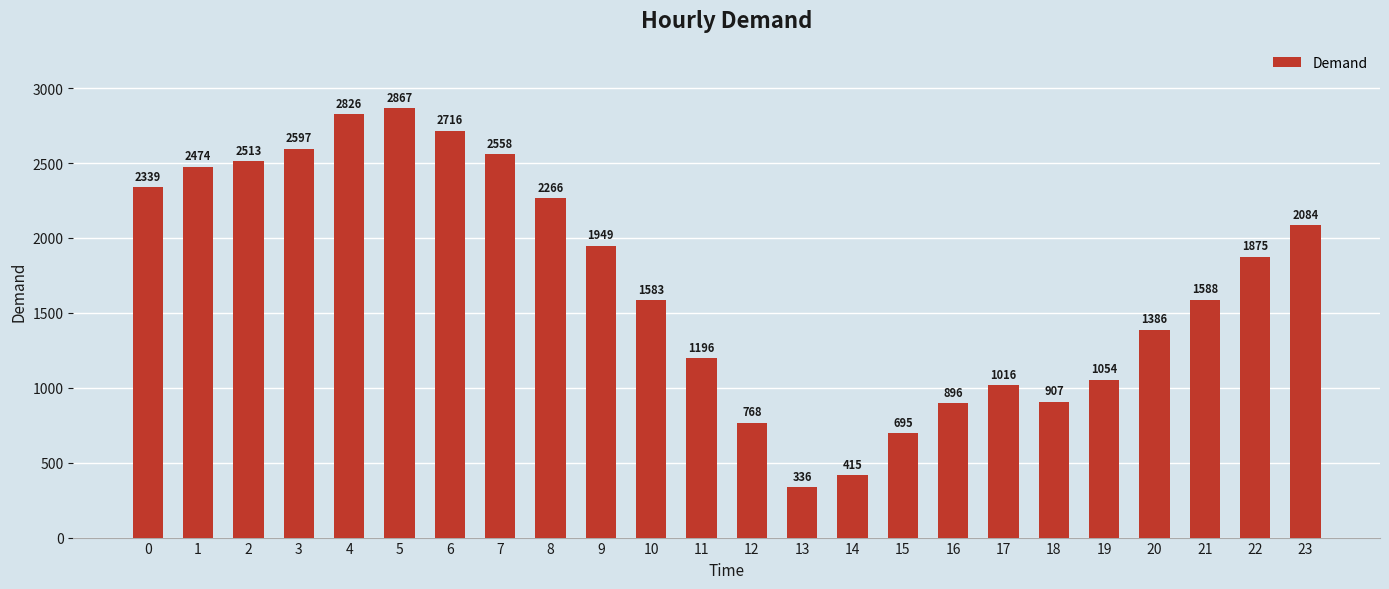

Are the bars grouped side by side (vs. stacked)?

No